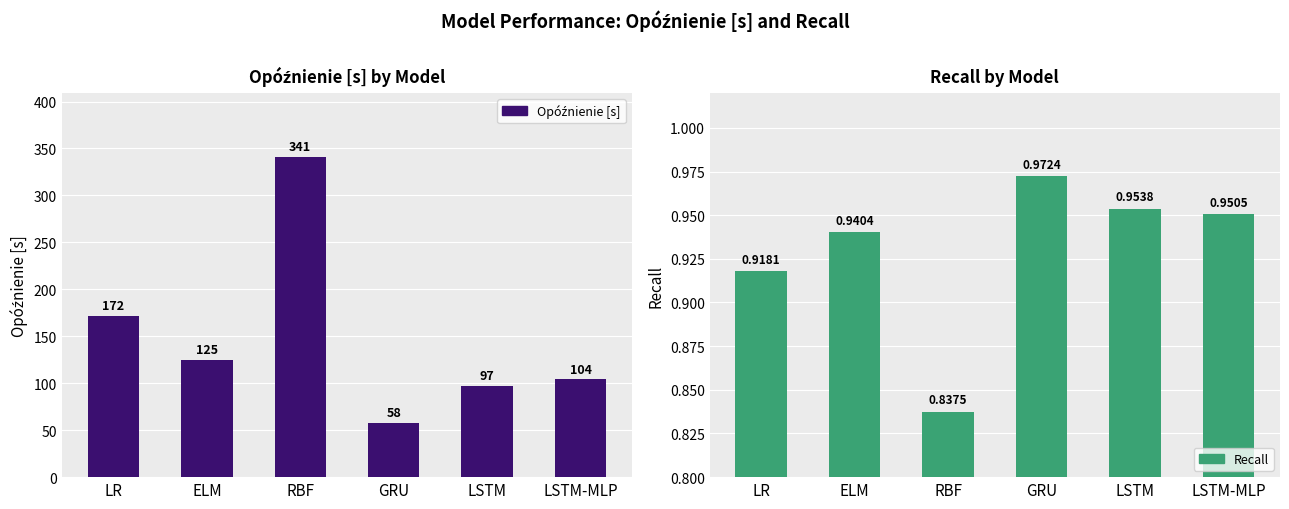

Rank the series by their maximum value, from lowest to highest.

Recall, Opóźnienie [s]